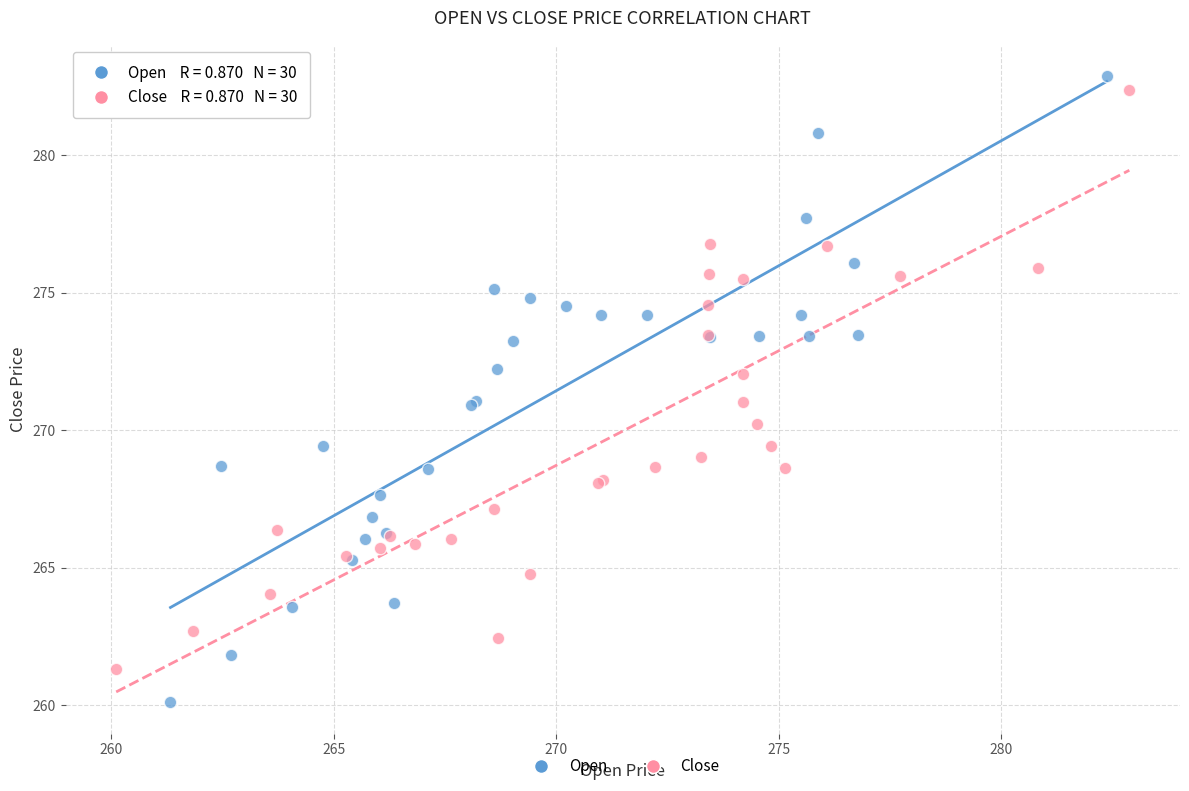

Which series has the widest spread of Y values?

Open